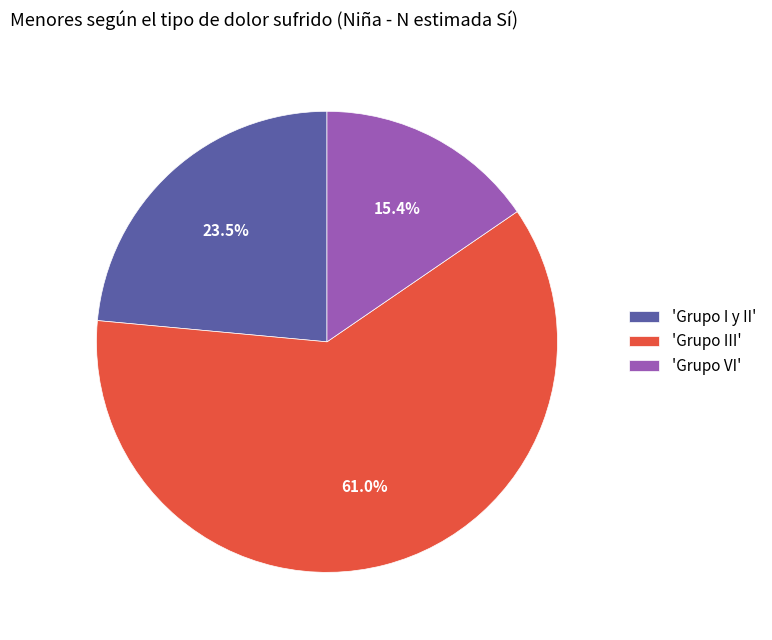

Which category has the smallest portion of the pie?

'Grupo VI'